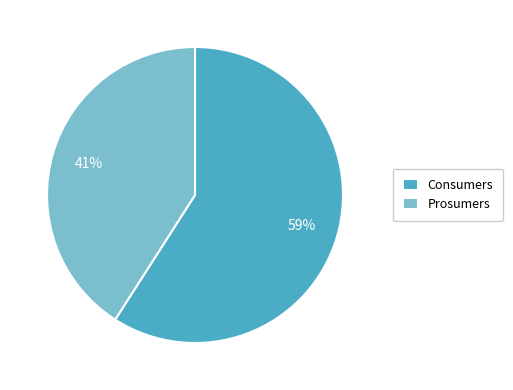

What is the ratio of the value at Prosumers to the value at Consumers?

0.7